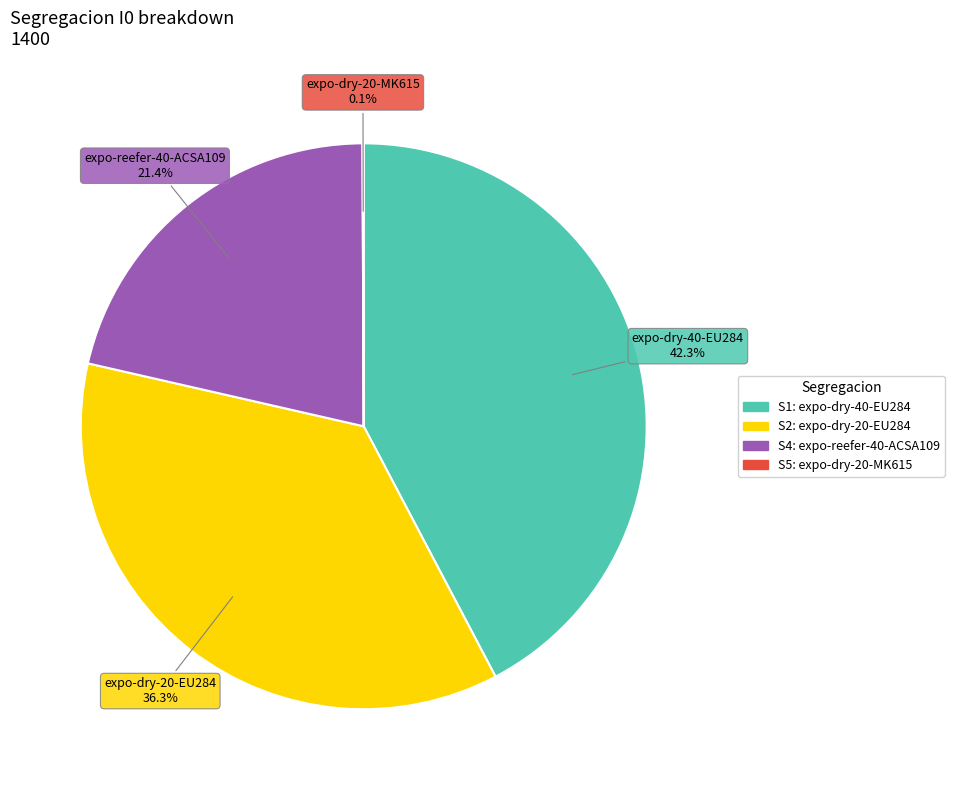

Is there a majority slice in this chart?

No